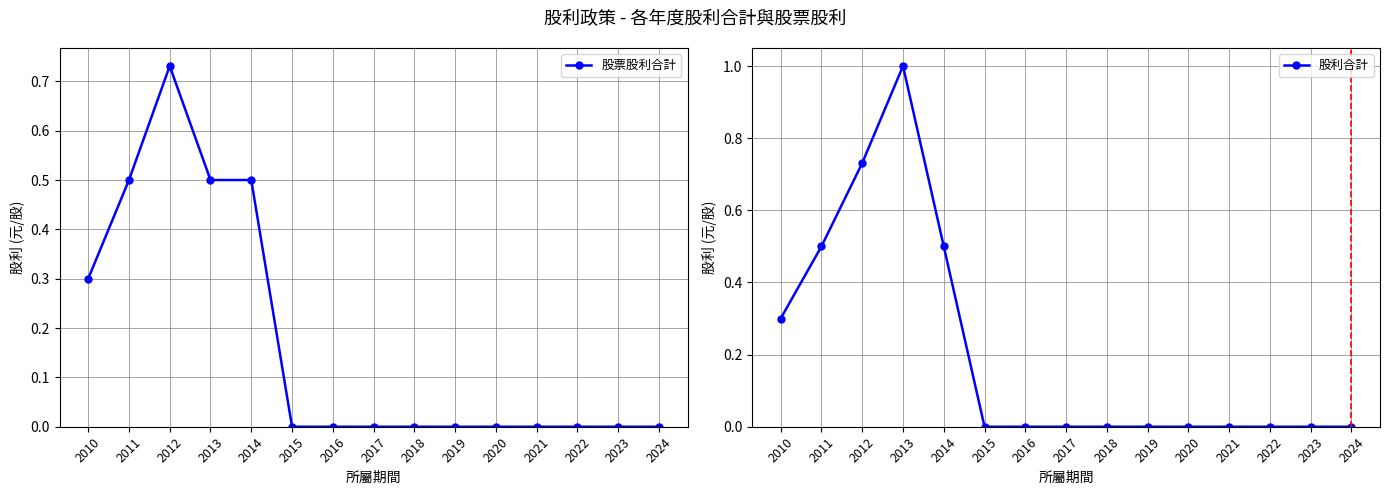

What are all the series names shown in the legend?

股票股利合計, 股利合計